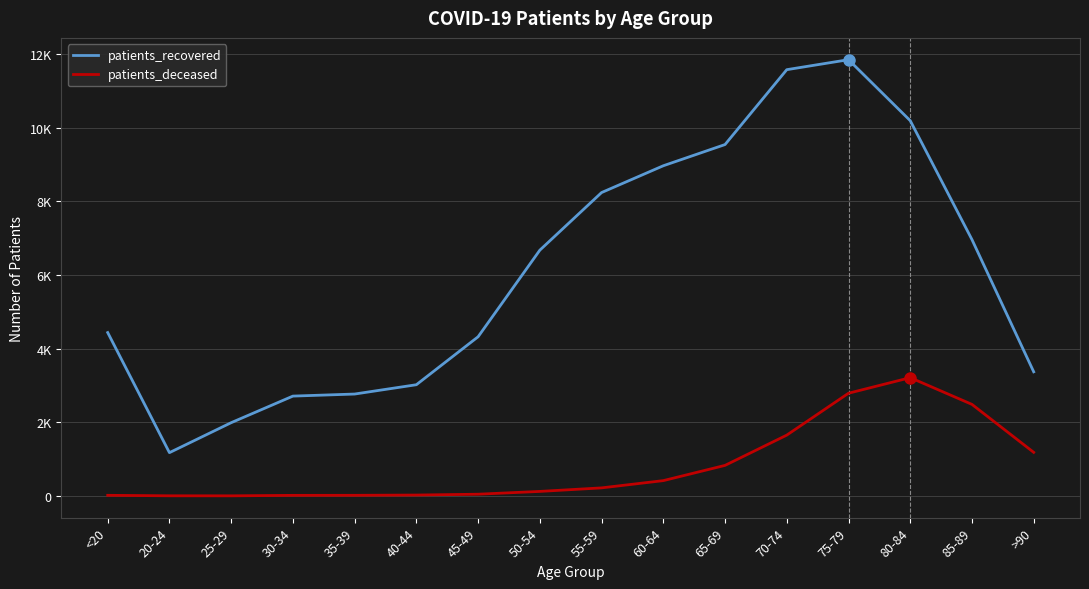

Rank the categories by patients_recovered value from lowest to highest.

20-24, 25-29, 30-34, 35-39, 40-44, >90, 45-49, <20, 50-54, 85-89, 55-59, 60-64, 65-69, 80-84, 70-74, 75-79